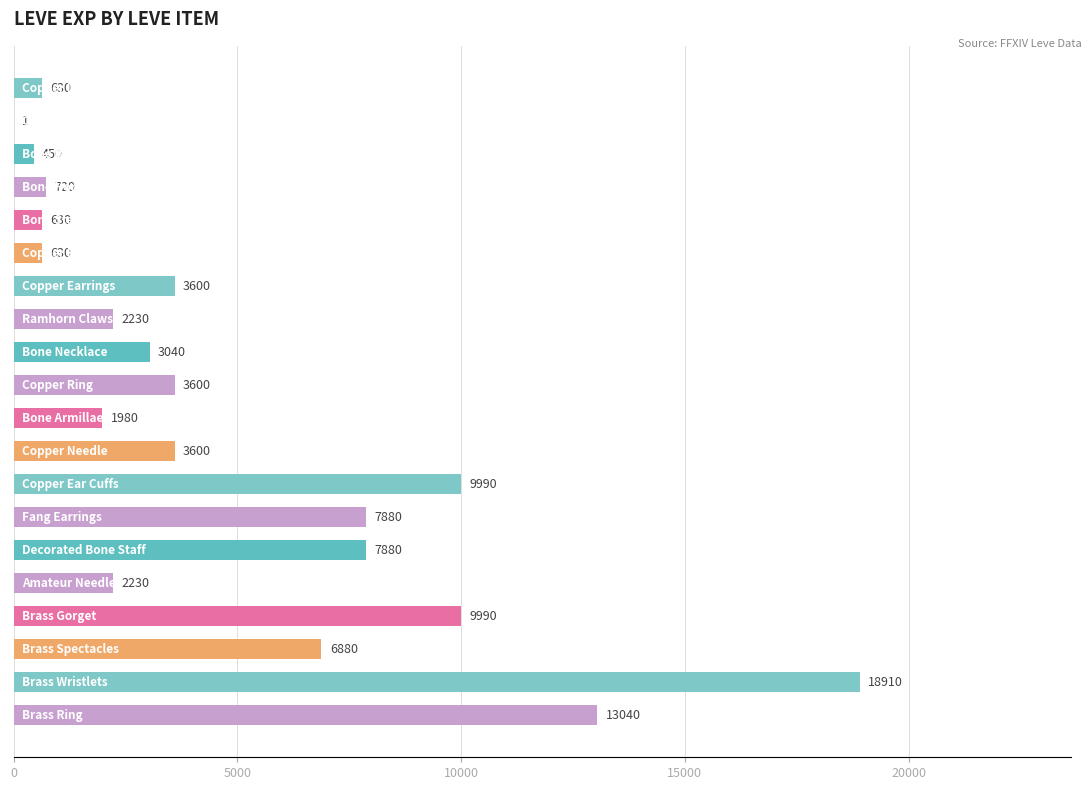

What is the sum of all values?

97911